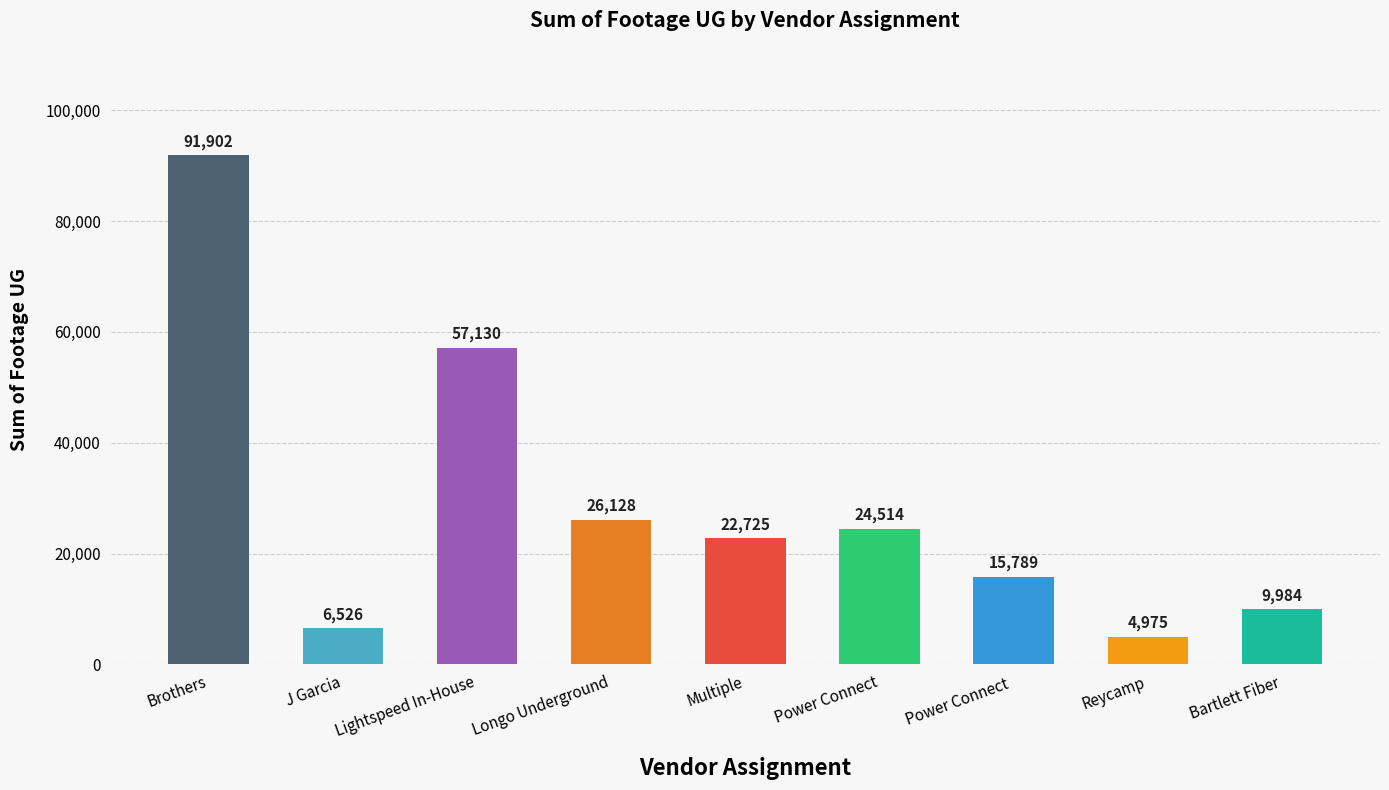

True or false: the data shows 9984 at Bartlett Fiber.

True